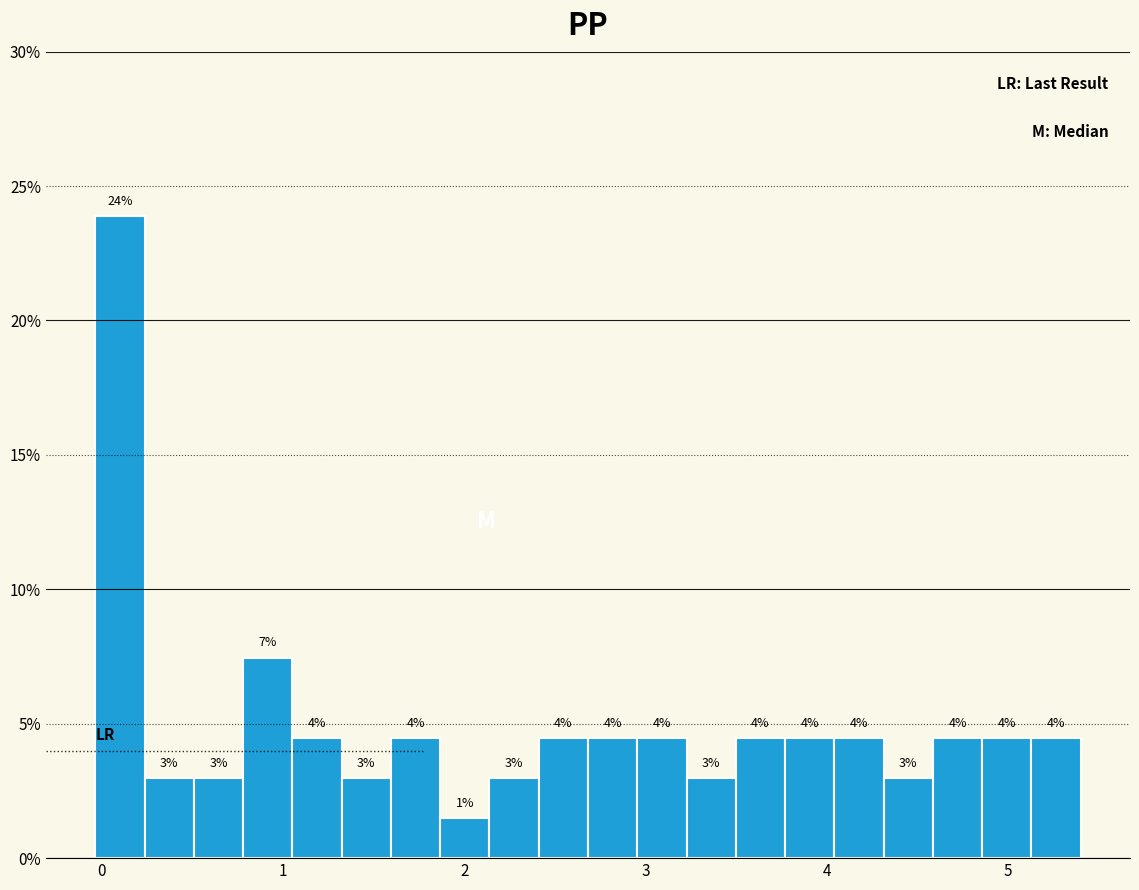

Read against the x-axis, roughly where is the centre of the tallest bar?

0.1